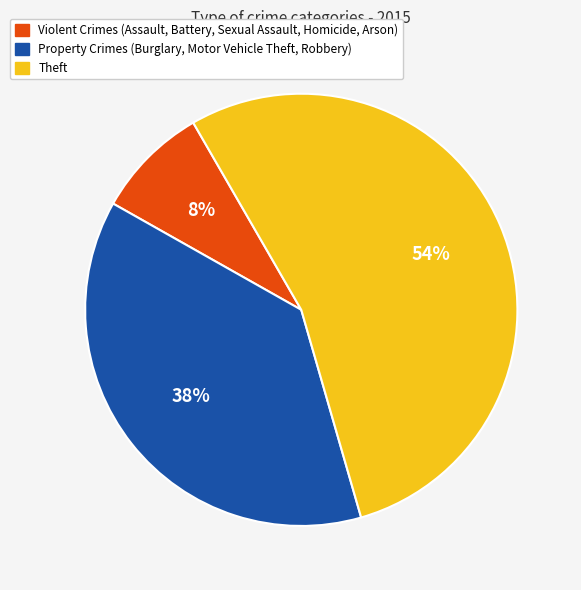

Does any single category account for the majority?

Yes